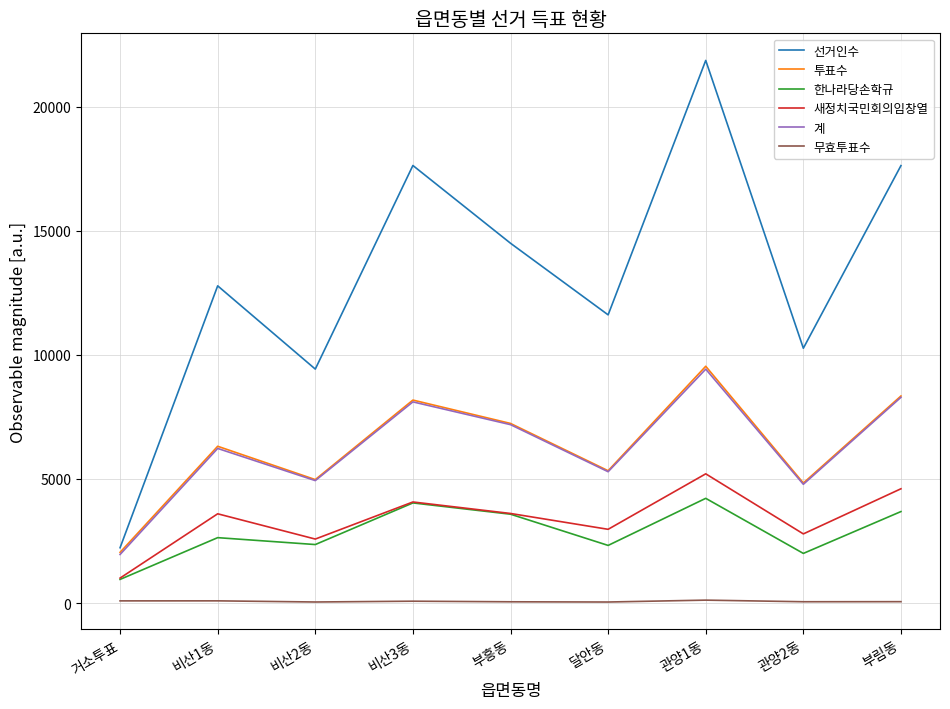

True or false: 계 and 한나라당손학규 intersect in this chart.

False